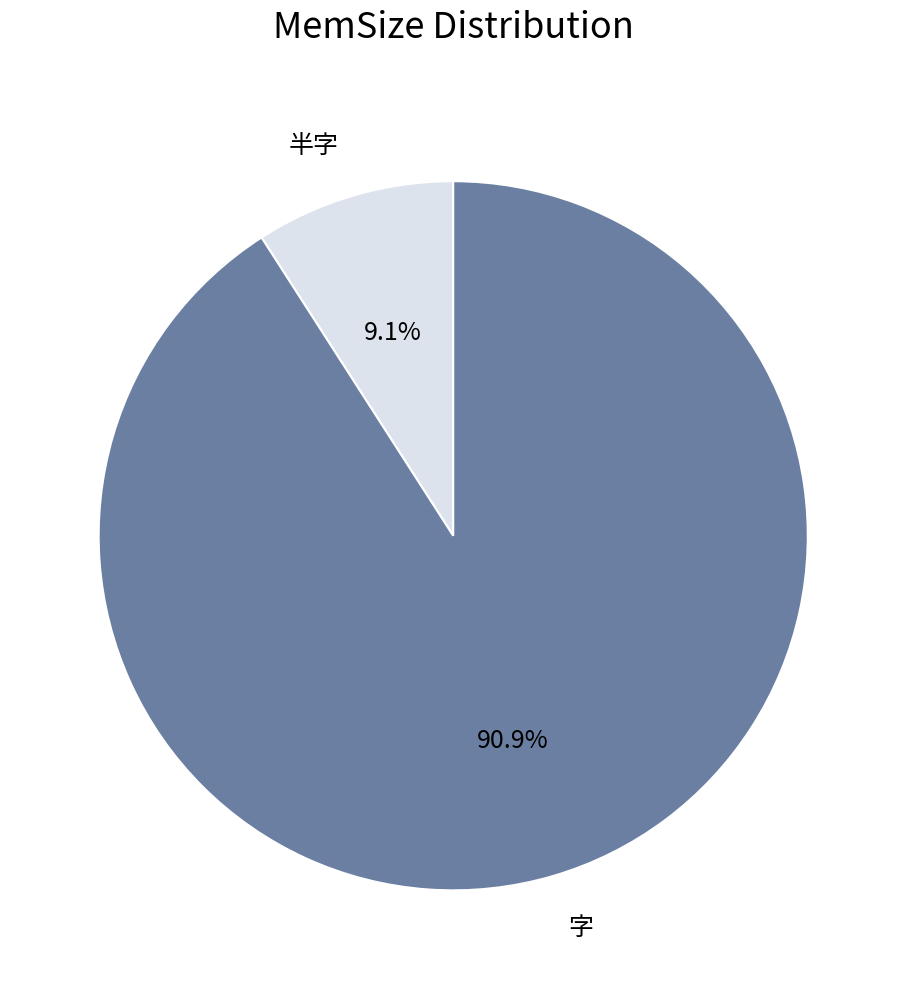

What is the largest slice in the pie chart?

字